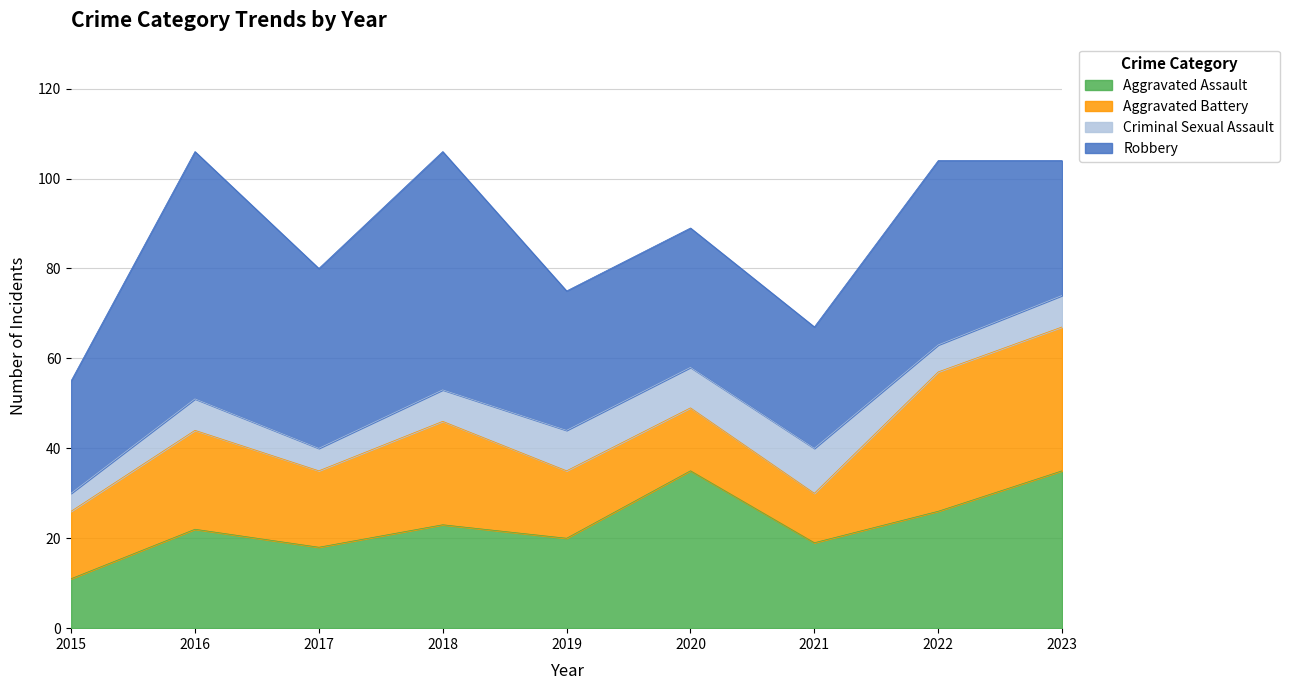

The Aggravated Battery series shows 14 at 2016. True or false?

False